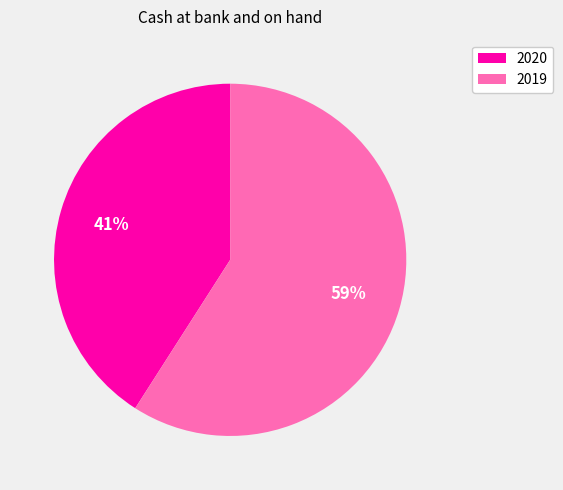

Which category accounts for the majority?

2019